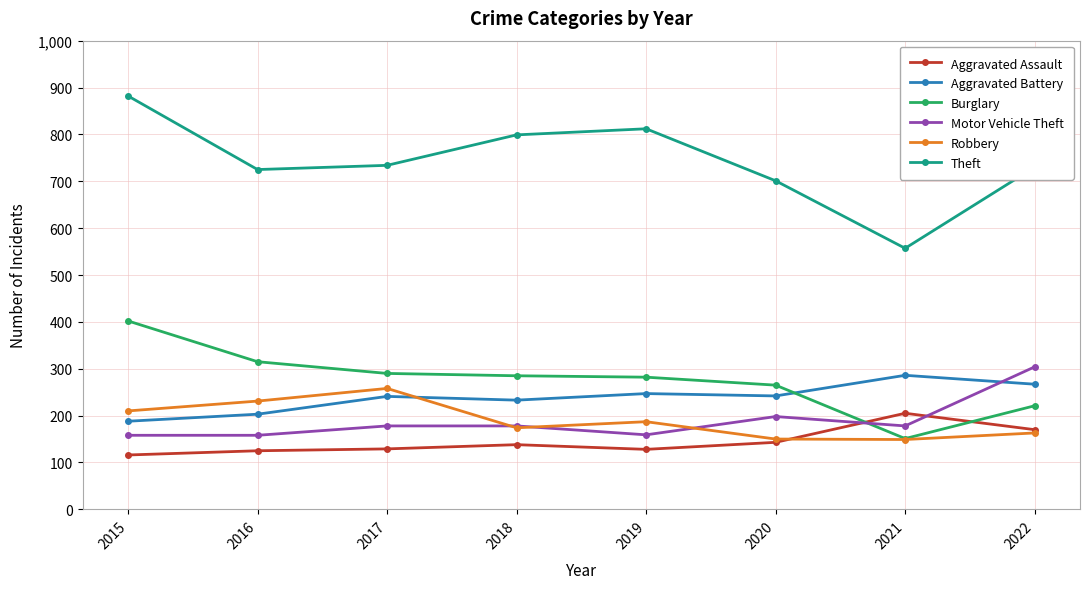

At 2017, list the series in order from smallest to largest.

Aggravated Assault, Motor Vehicle Theft, Aggravated Battery, Robbery, Burglary, Theft